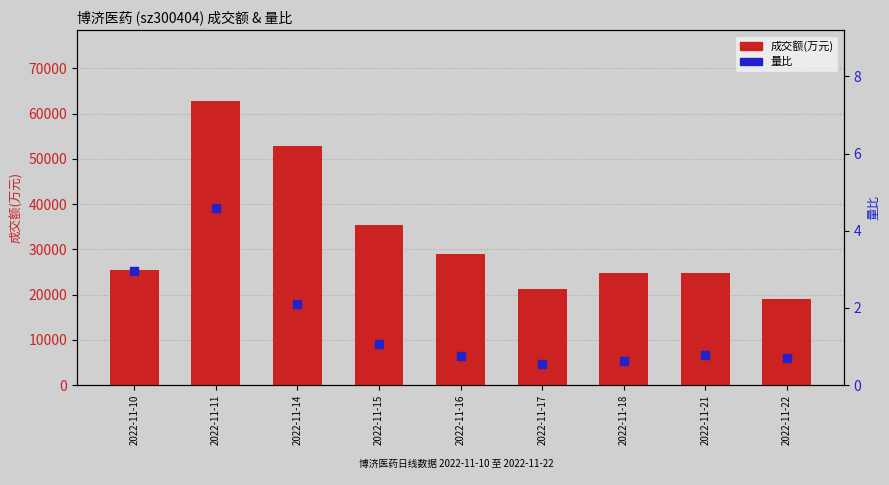

At how many categories does at least one series exceed 20206?

8